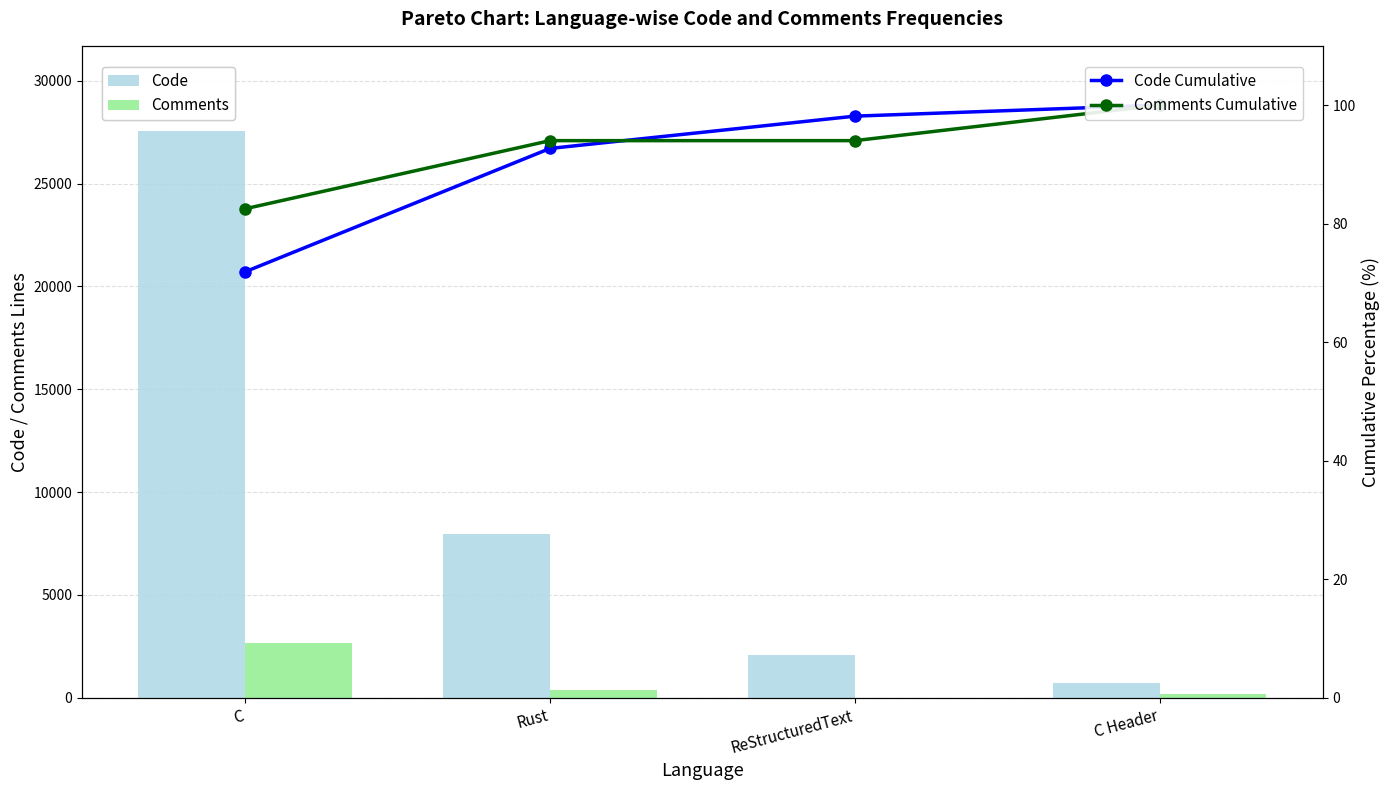

What position from the left is Rust?

2